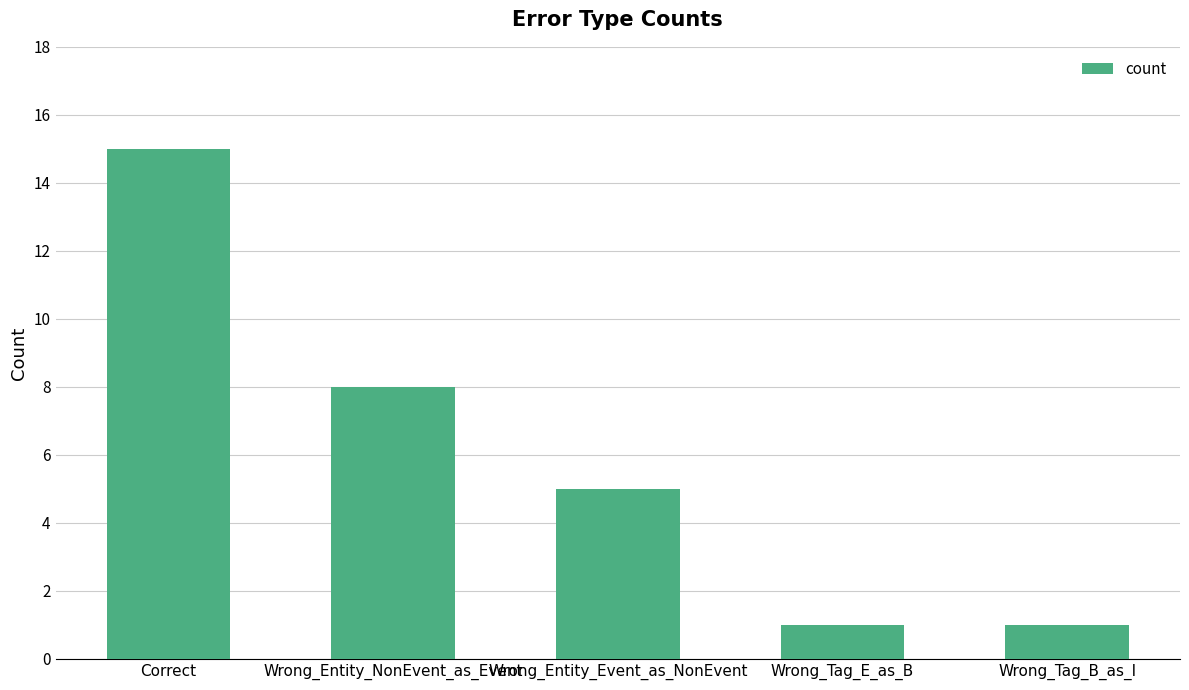

What is the label of the 2nd bar from the right?

Wrong_Tag_E_as_B